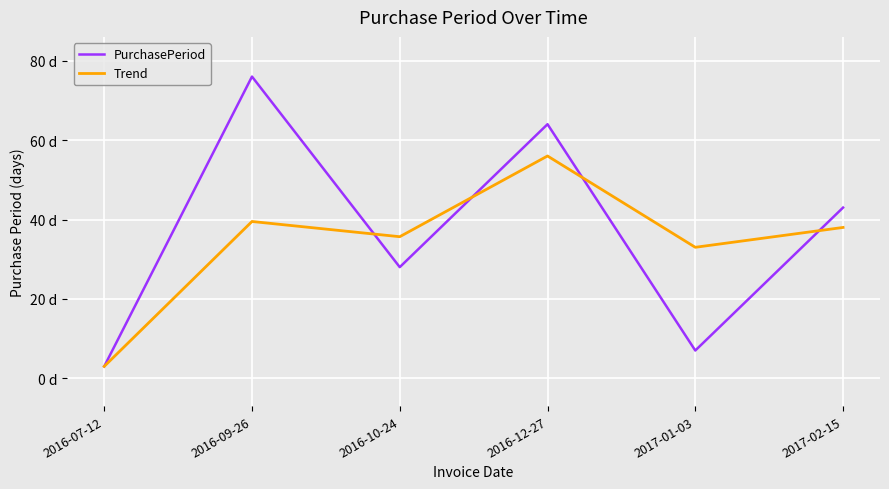

True or false: Trend has more than 0 points higher than both neighbors.

True